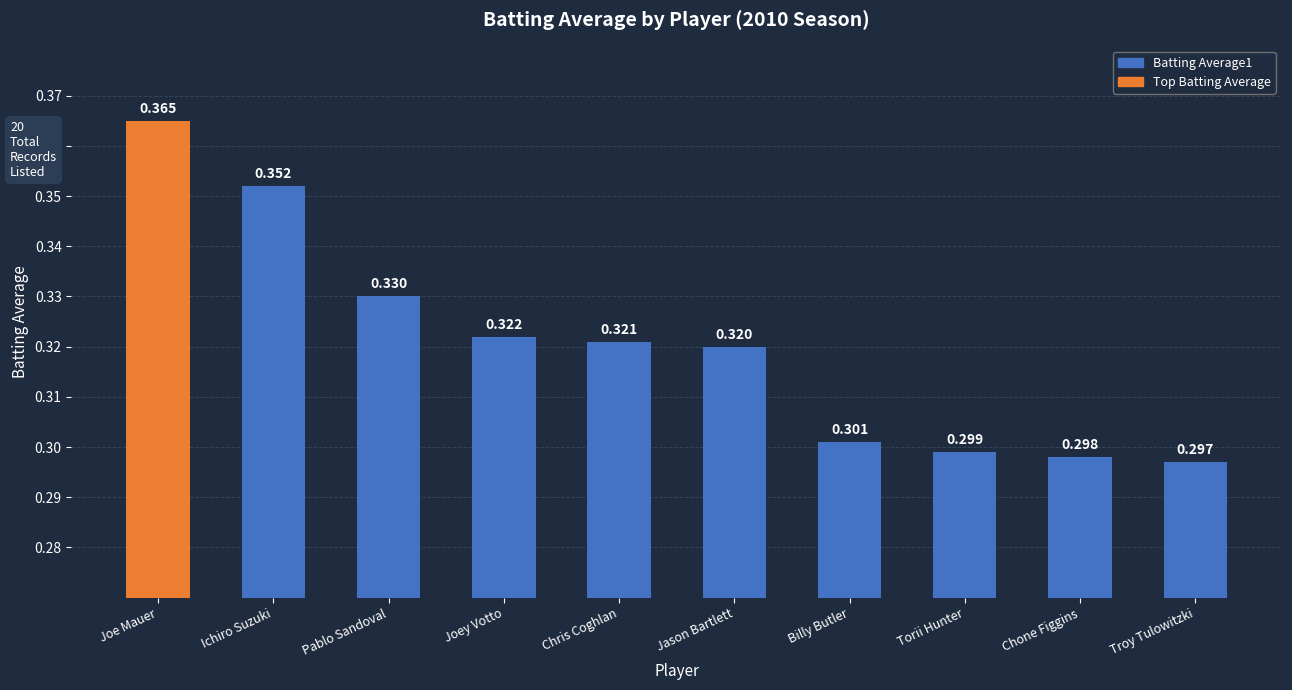

Which has a higher value, Jason Bartlett or Torii Hunter?

Jason Bartlett